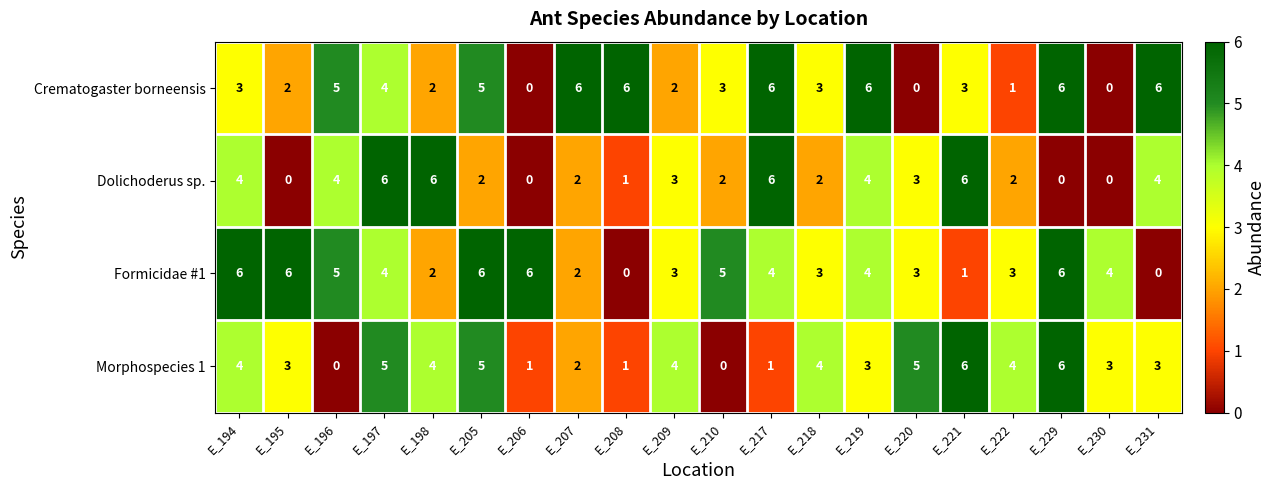

What is the sum of all Crematogaster borneensis values?

69